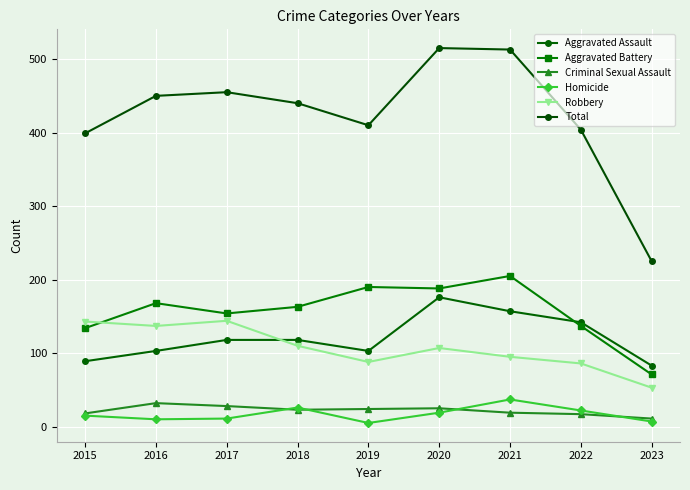

How many lines are shown in the chart?

6